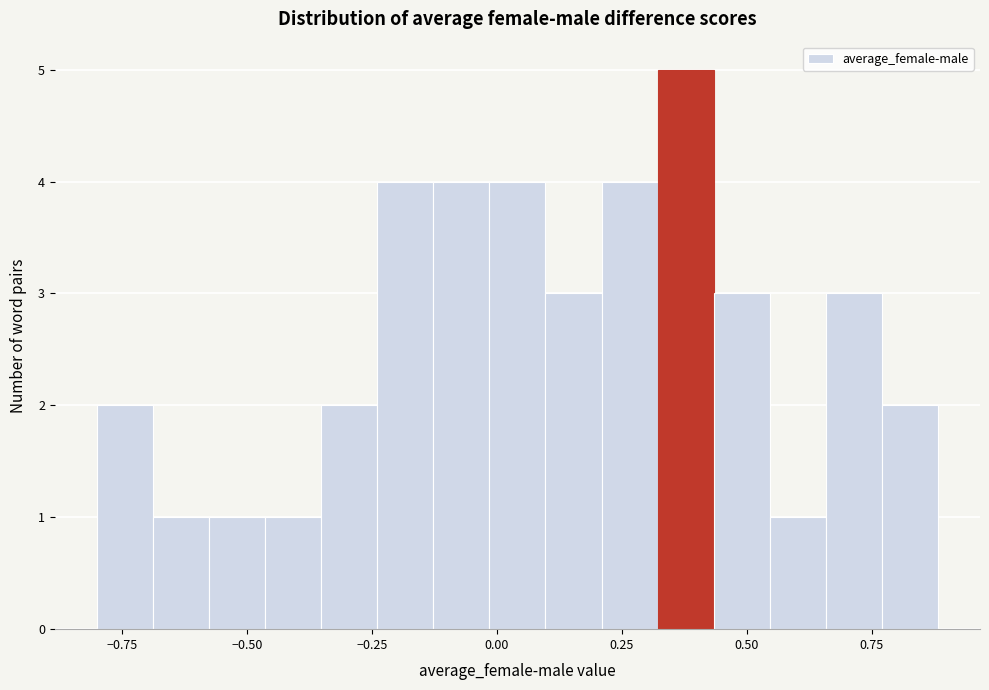

Read against the x-axis, roughly where is the centre of the tallest bar?

0.40